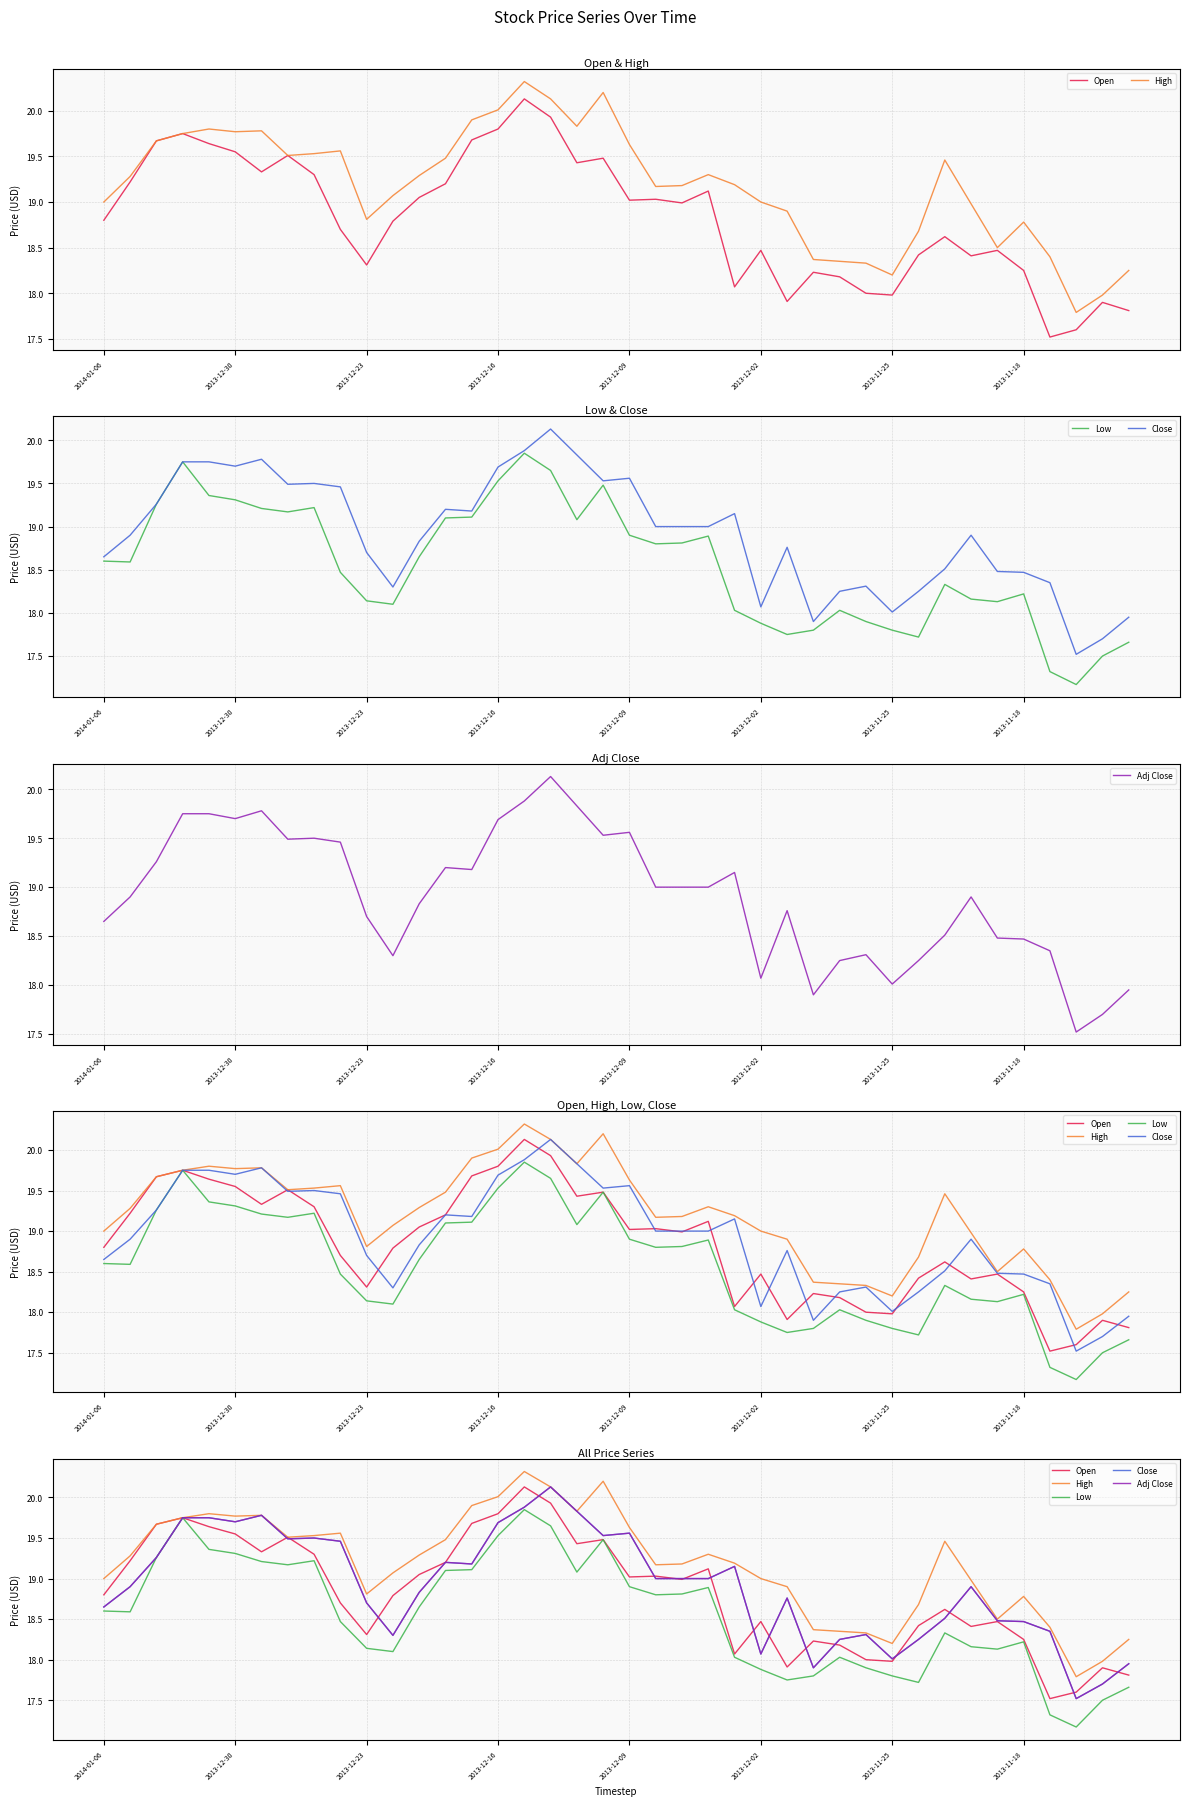

What is the difference between the maximum and minimum values in the Open series?

2.6